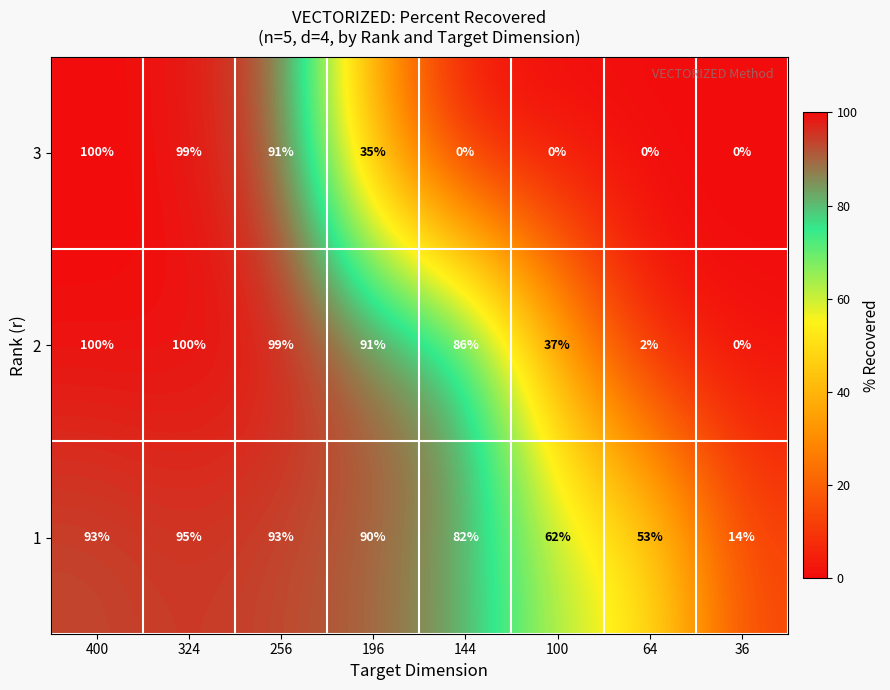

Between 324 and 64, which series saw the biggest shift?

3